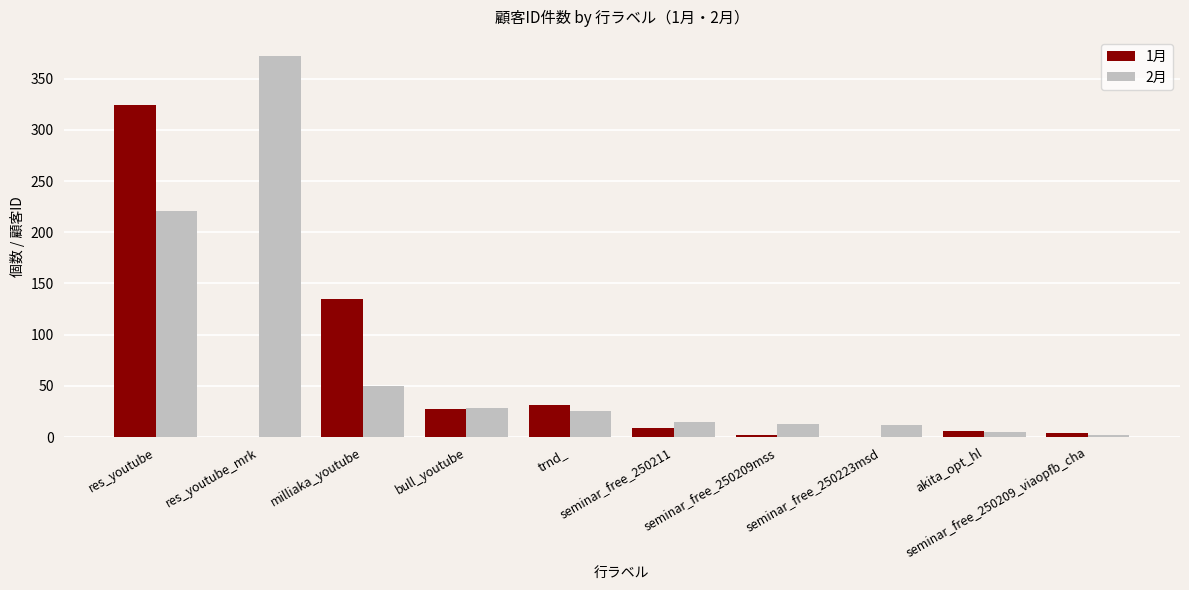

What is the greatest value displayed?

372